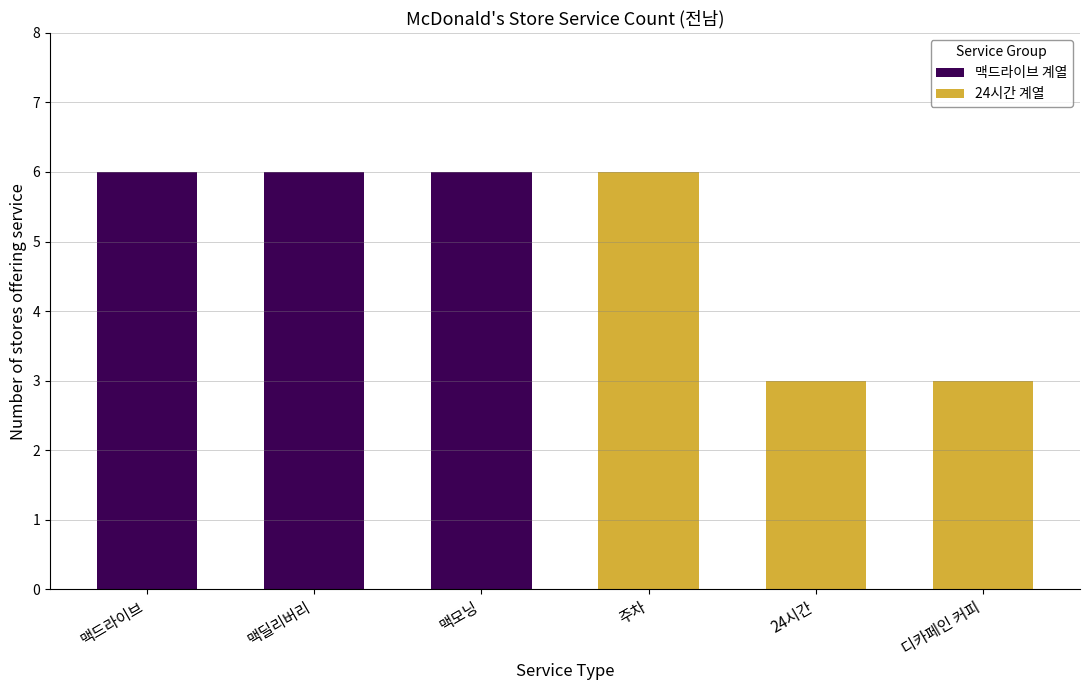

Count the 24시간 계열 values in the range 3 to 6.

3